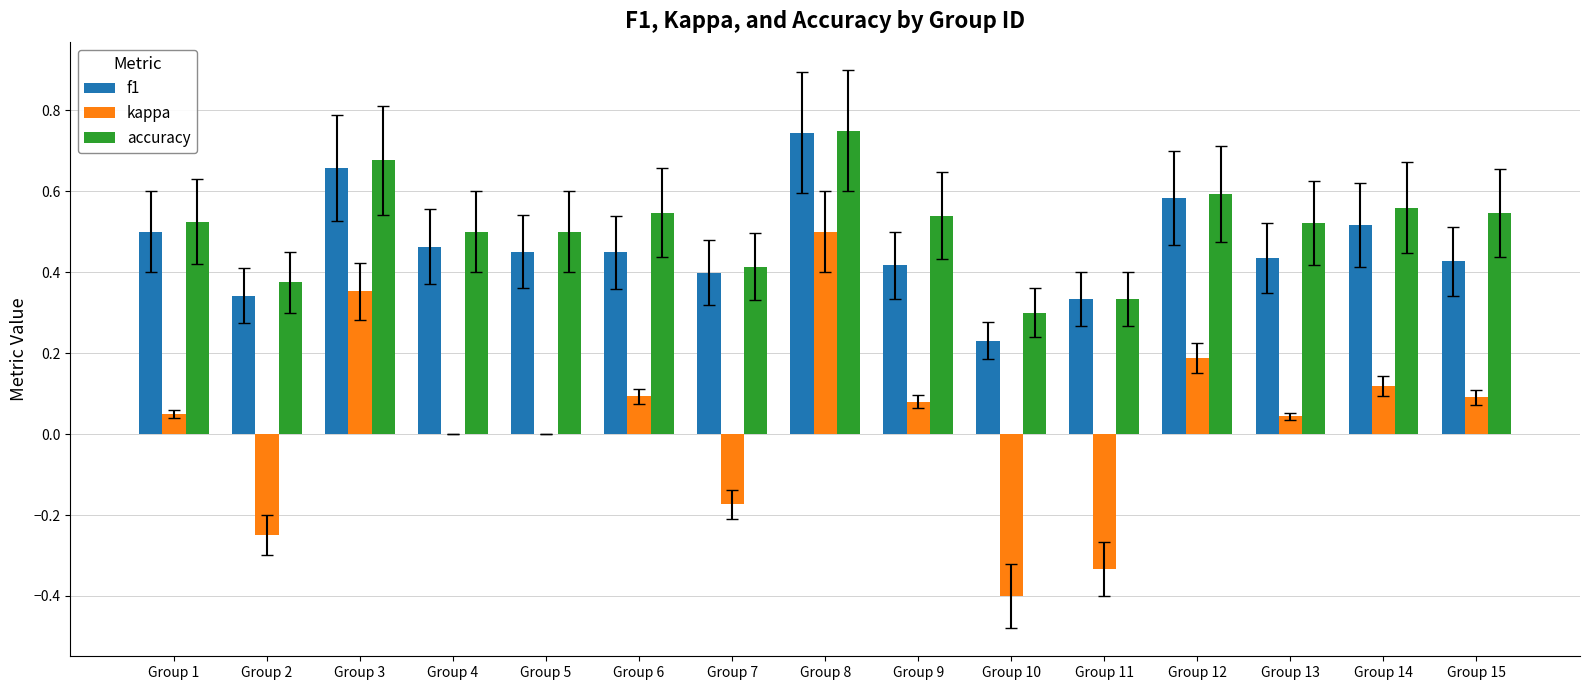

Which series changed the most between Group 3 and Group 5?

kappa